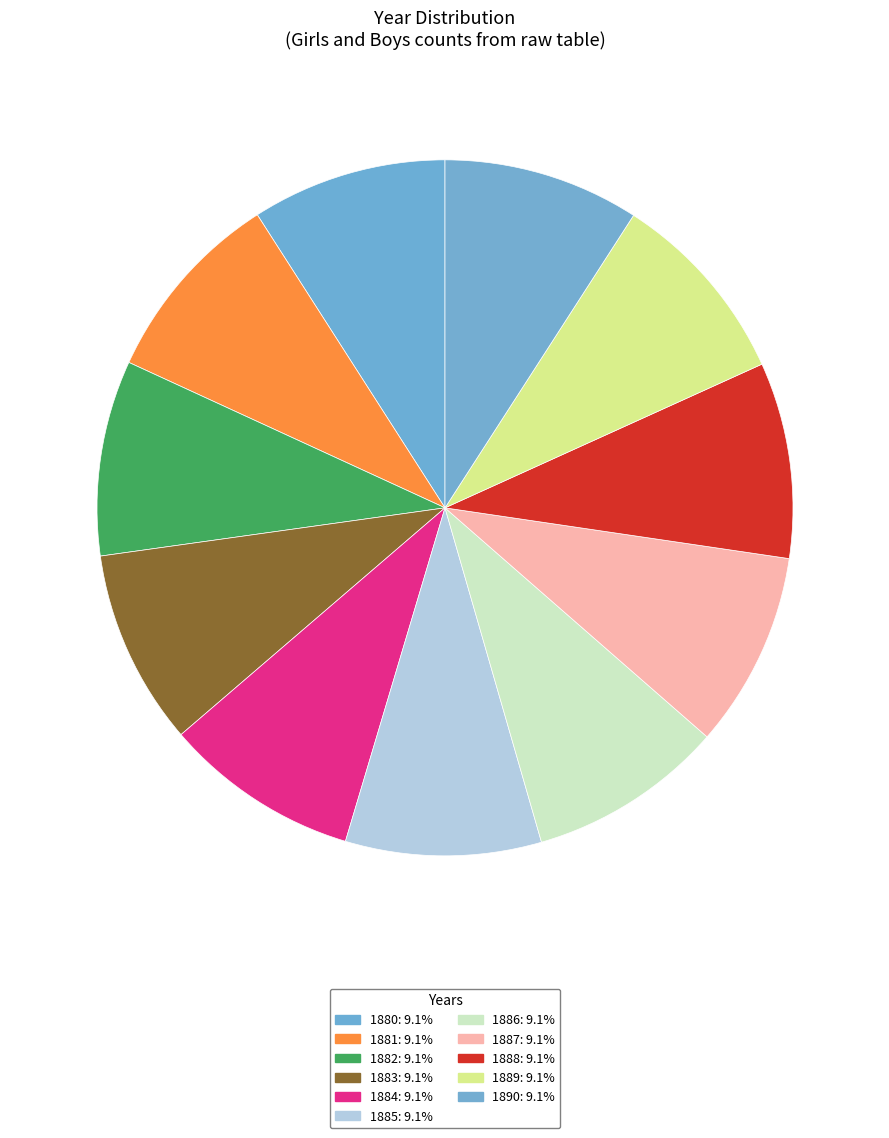

Count the number of slices in the pie.

11